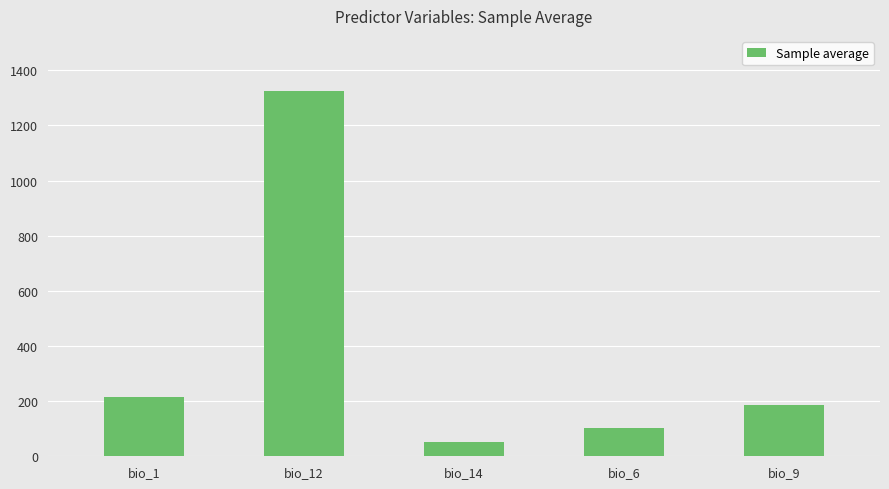

What is the value of the 1st bar from the left?

214.5